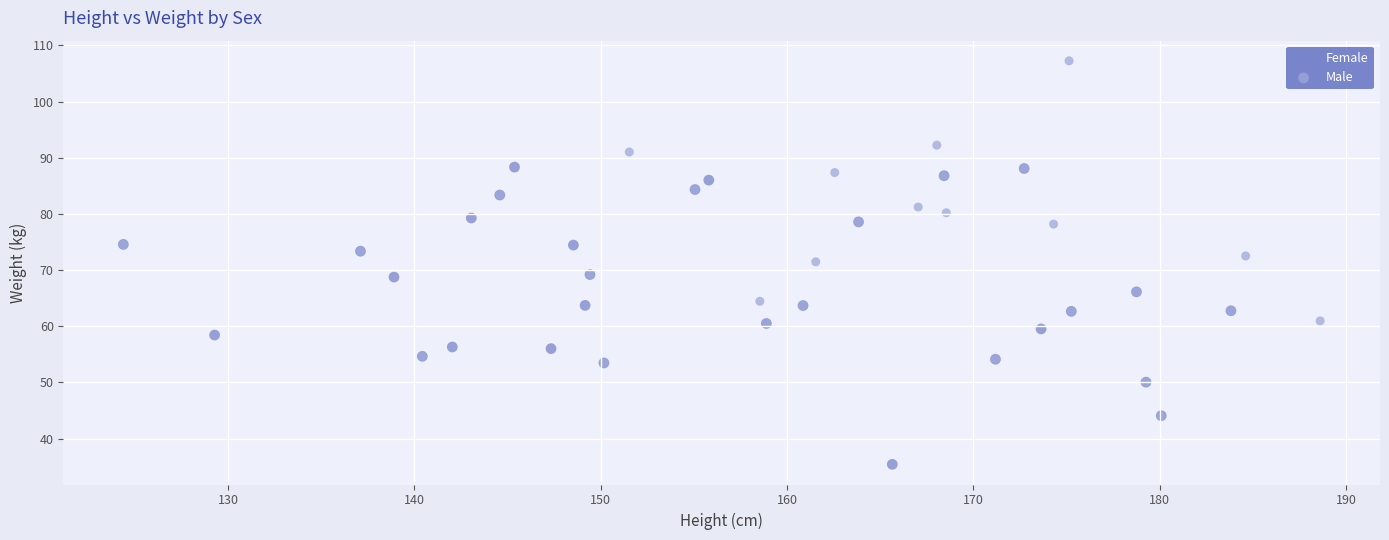

Which series contains the lowest Y value?

Female